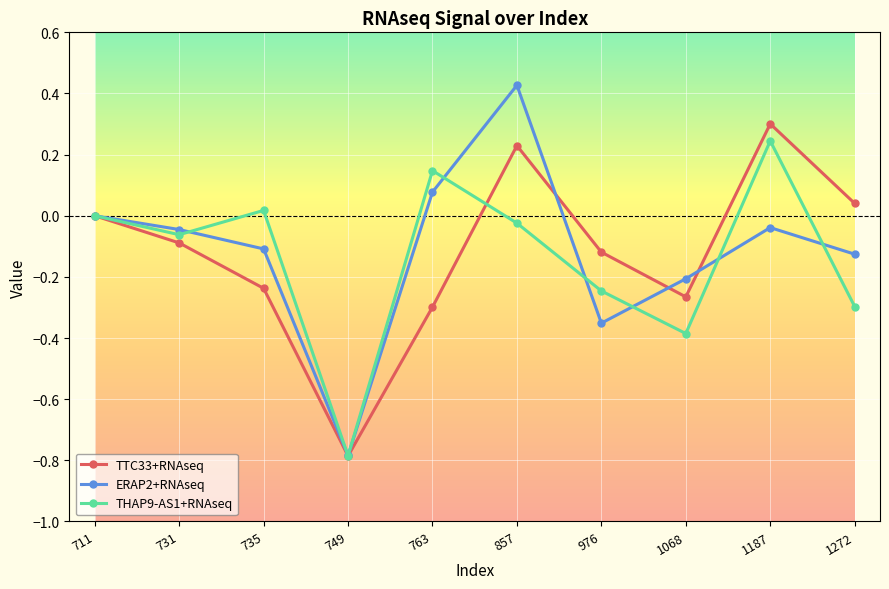

Does the chart display data point markers on the line(s)?

Yes